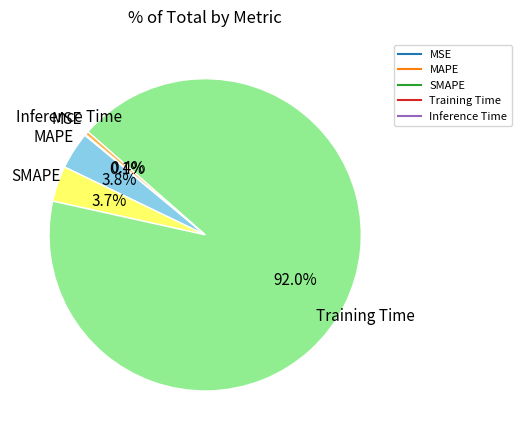

To the nearest percent, what is the combined percentage of Training Time and MAPE?

96%